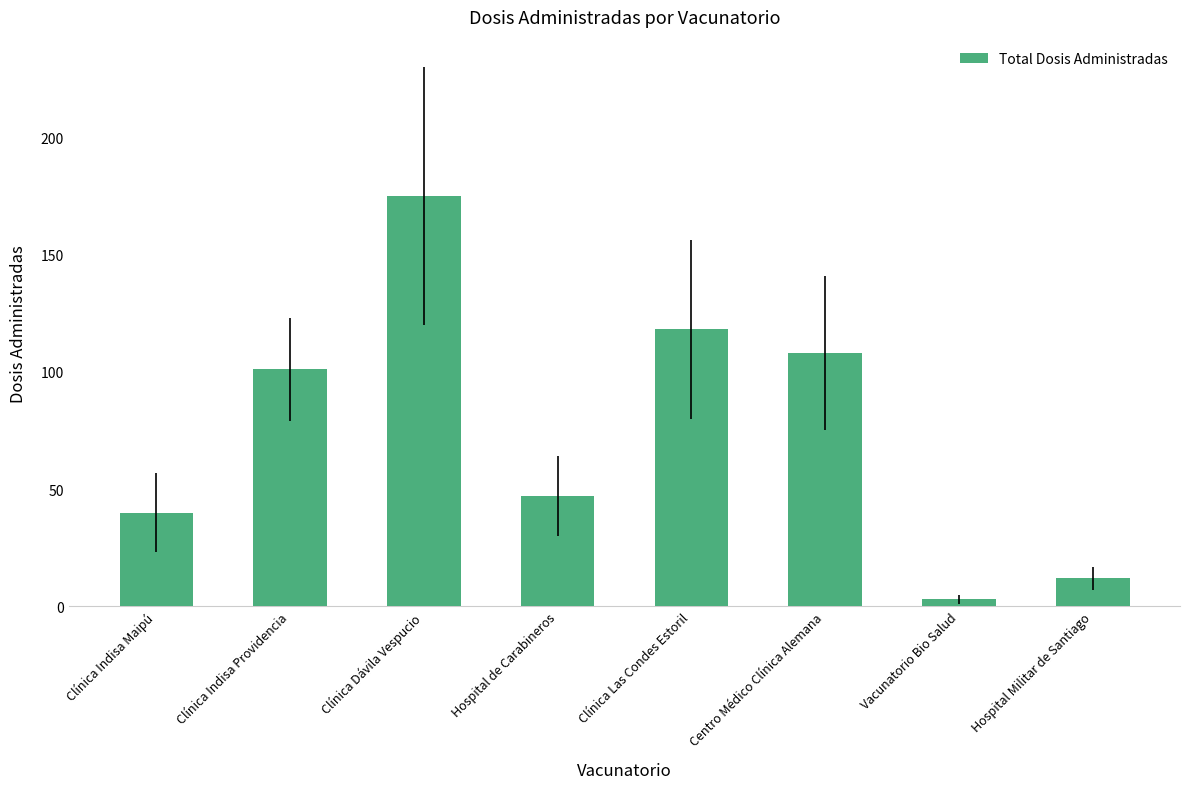

Is it true that the value at Hospital de Carabineros is 73?

False